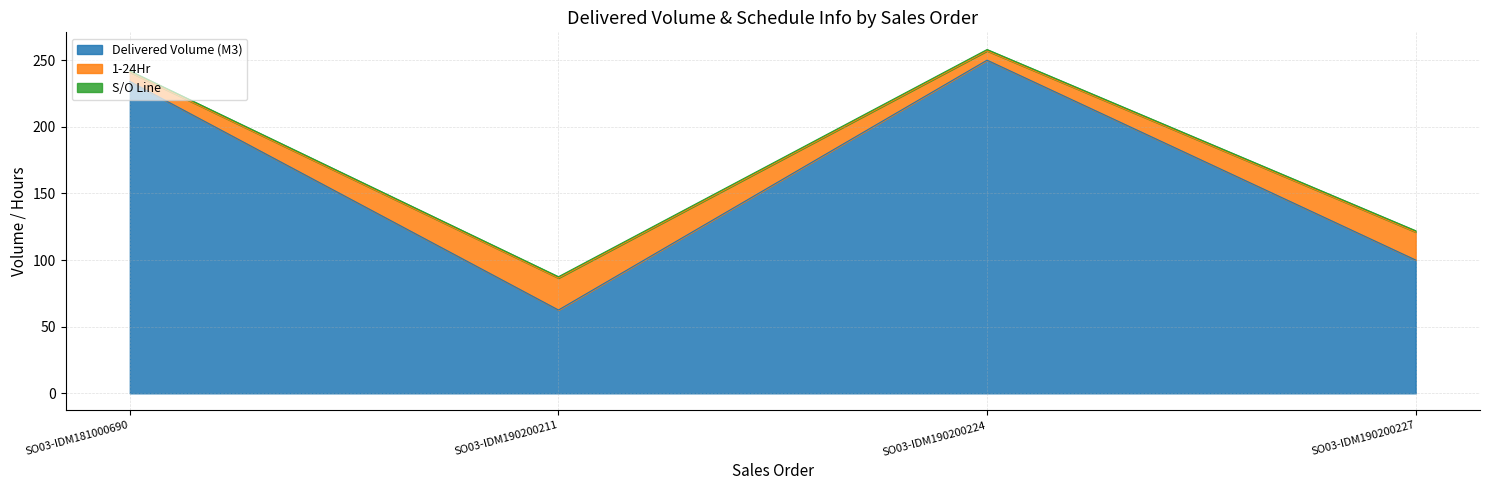

Which series changed the most between SO03-IDM181000690 and SO03-IDM190200224?

Delivered Volume (M3)